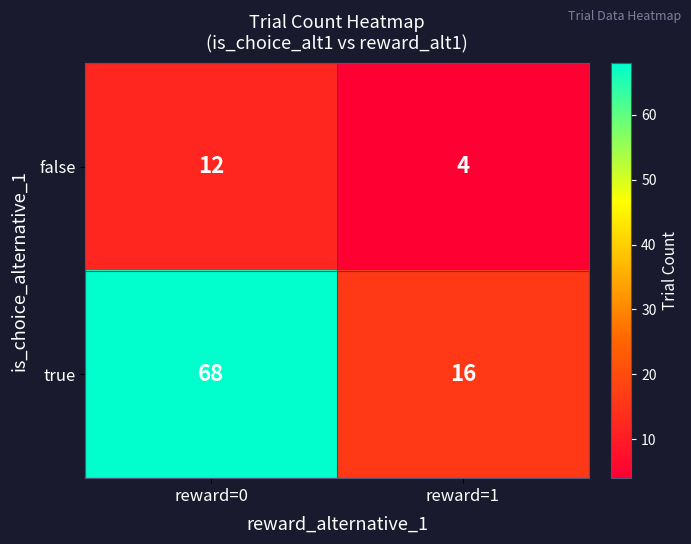

What is the sum of all false values?

16